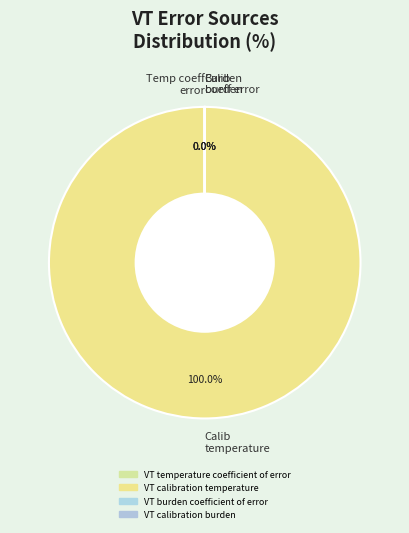

What is the largest slice in the pie chart?

Calib temperature